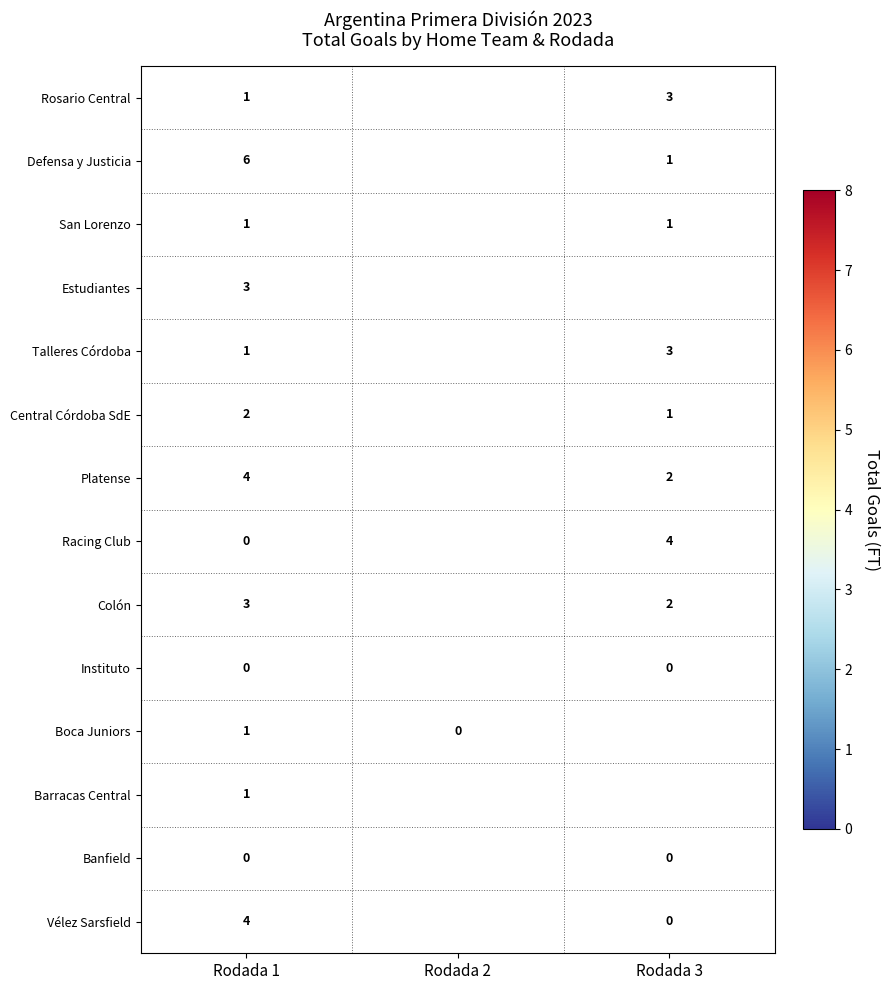

True or false: Platense has a value of 4 at Rodada 1.

True